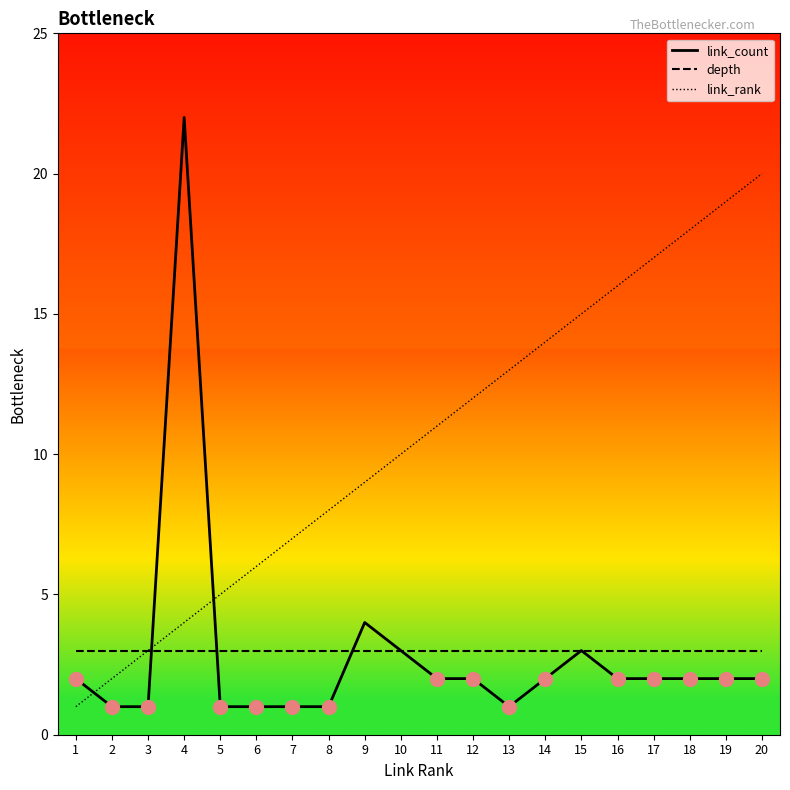

What are all the series names shown in the legend?

link_count, depth, link_rank